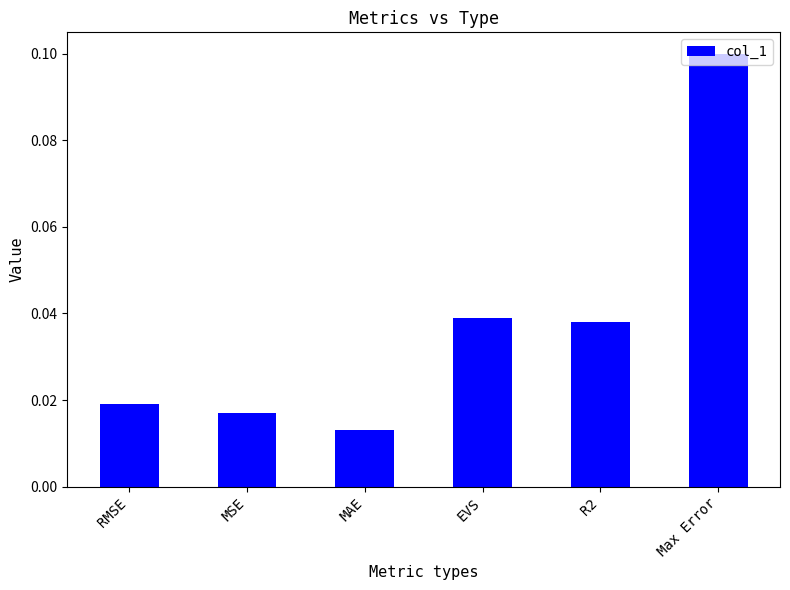

The value at R2 is 0.1. True or false?

False